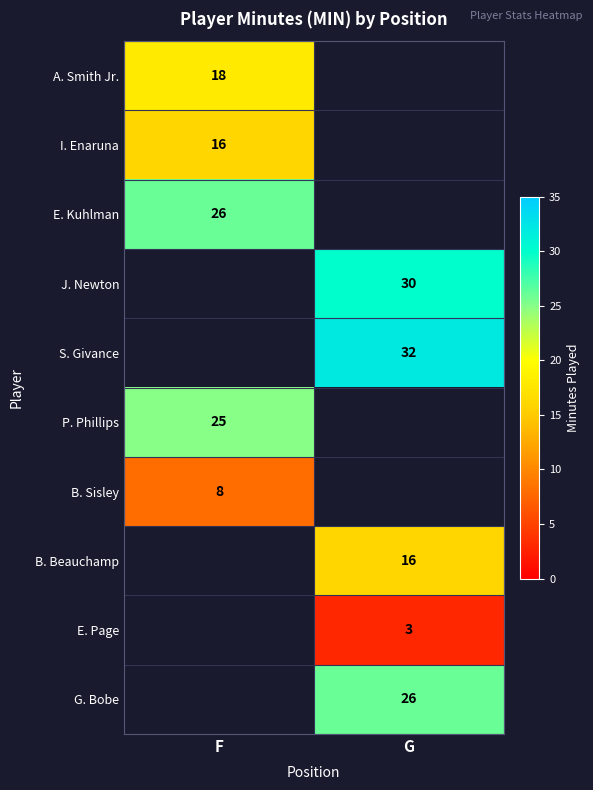

The P. Phillips series shows 6 at F. True or false?

False